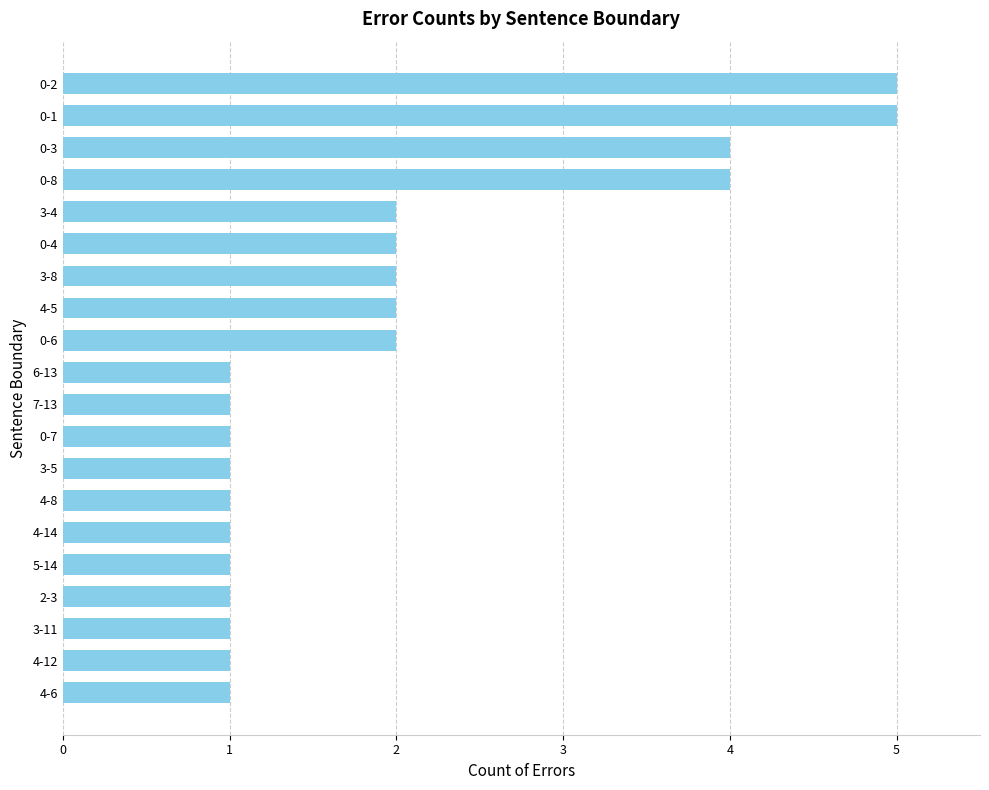

How many distinct data groups are displayed?

1